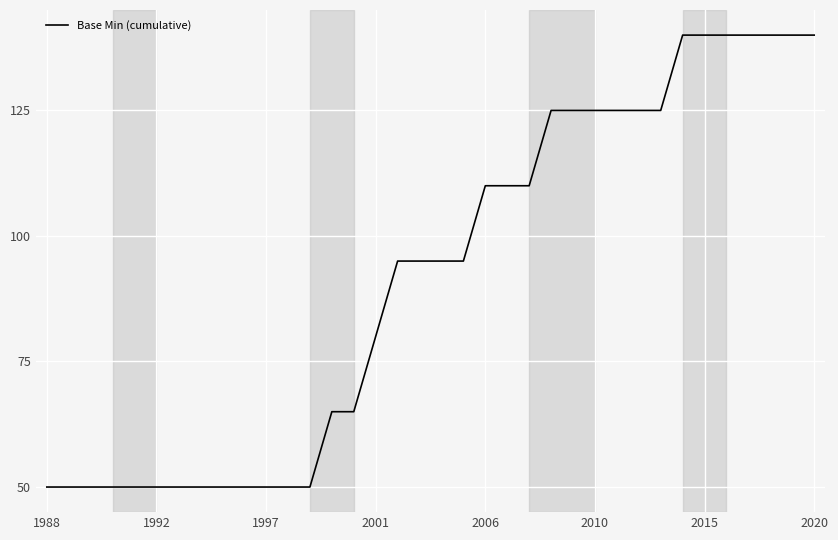

What is the difference between the maximum and minimum values?

90